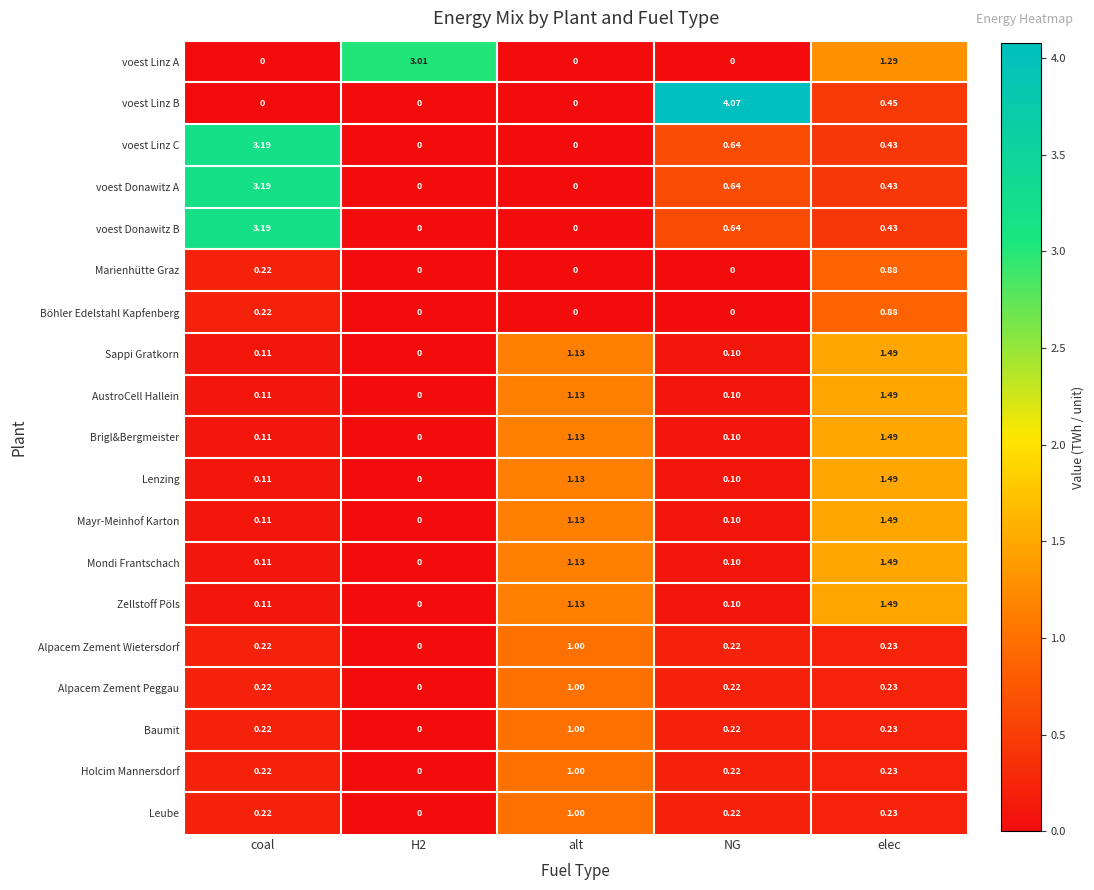

At which category does the chart reach its peak across all series?

NG